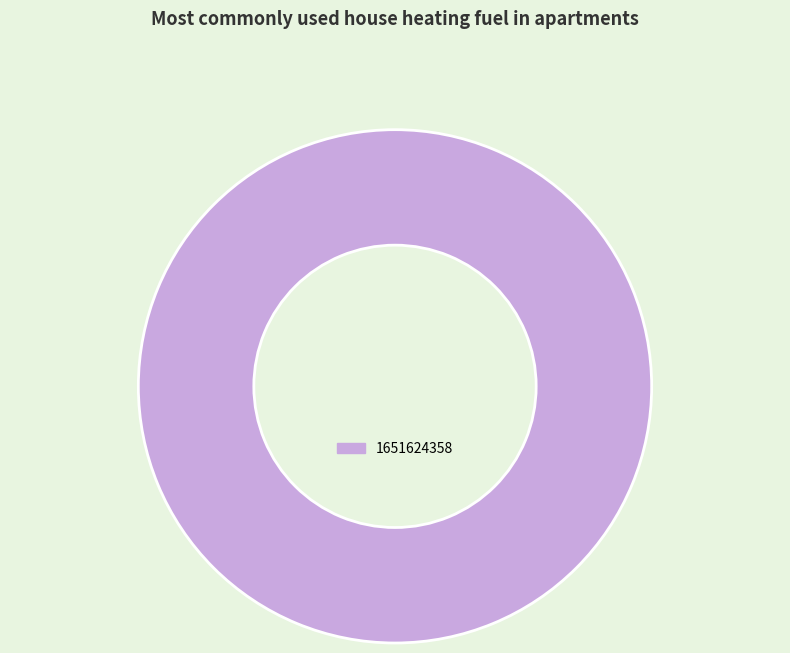

Is it true that 1651624358 is 100% of the pie?

True